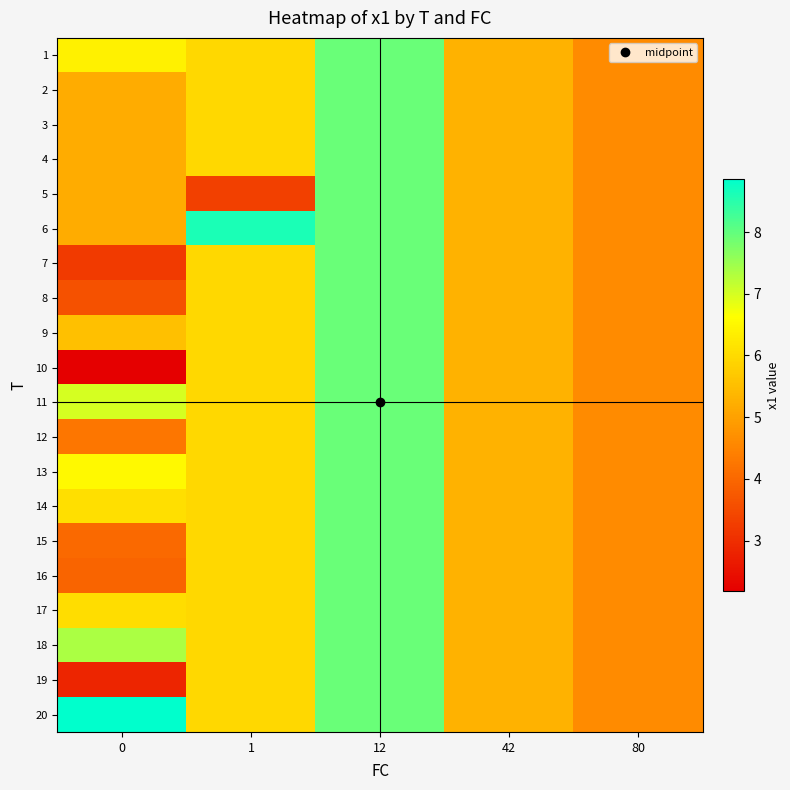

List the series in order of their peak value, lowest first.

1, 2, 3, 4, 5, 7, 8, 9, 10, 11, 12, 13, 14, 15, 16, 17, 18, 19, 6, 20